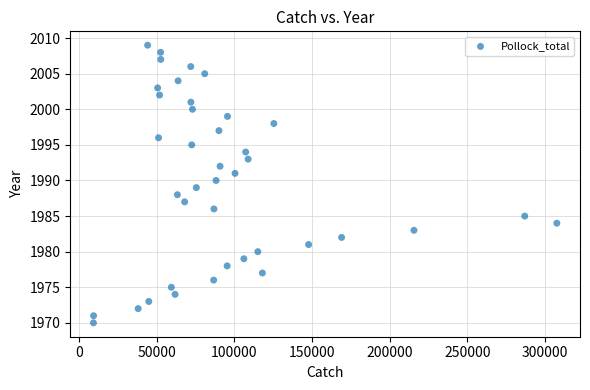

What is the range of Y values (max minus min)?

39